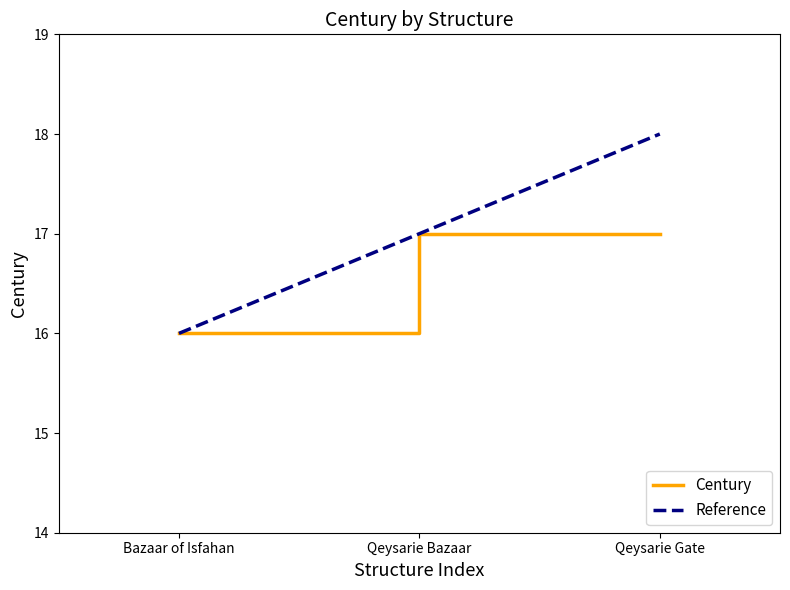

Which series has the largest total across all categories?

Reference